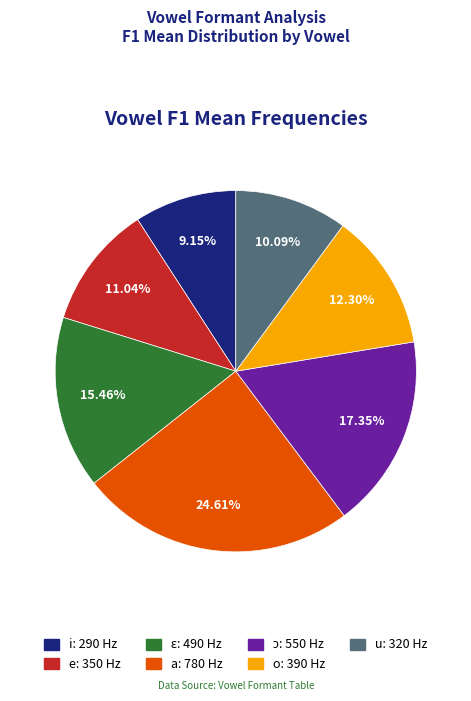

What is the ratio of the value at a to the value at u?

2.4